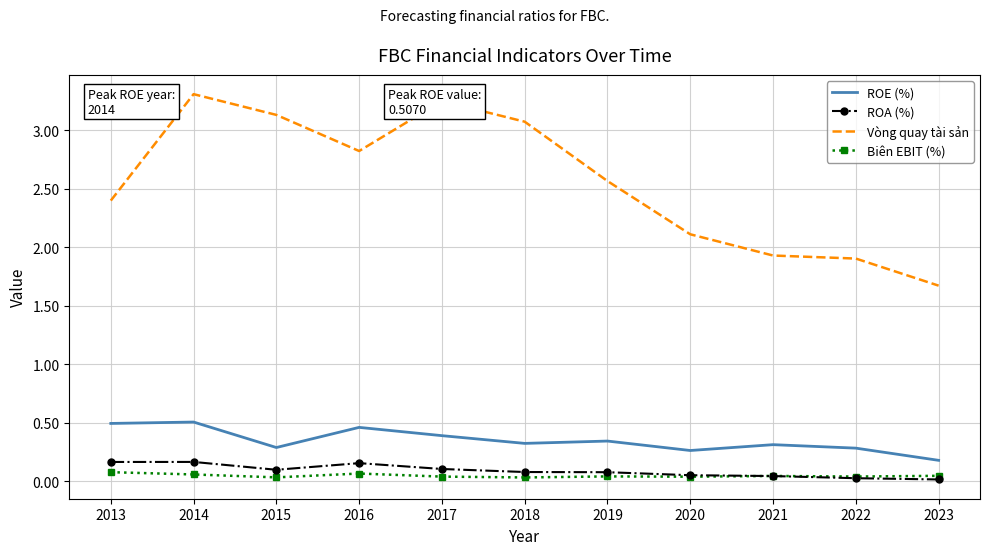

What is the minimum value for Vòng quay tài sản?

1.7